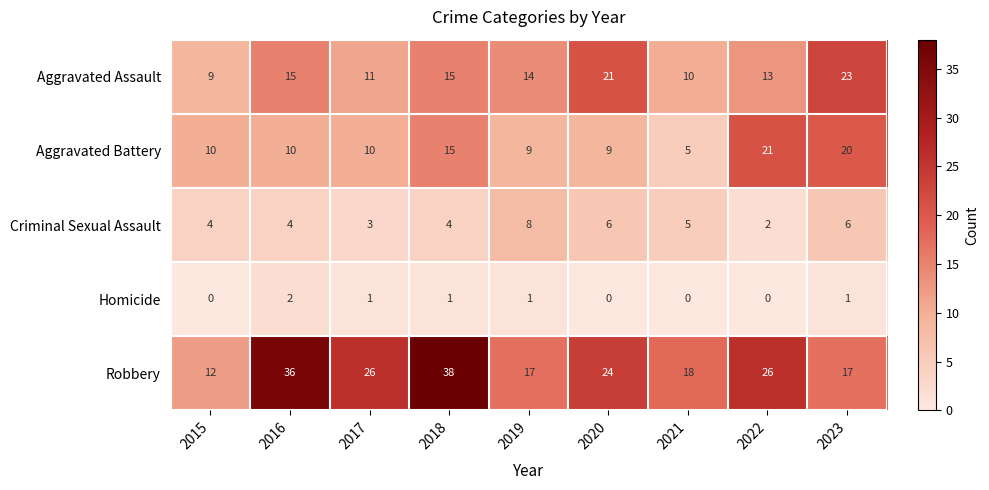

What is the difference between the maximum and minimum values in the Criminal Sexual Assault series?

6